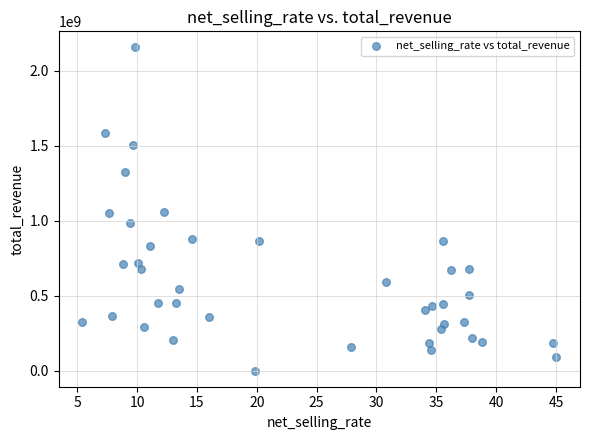

What is the range of Y values (max minus min)?

2156487684.7